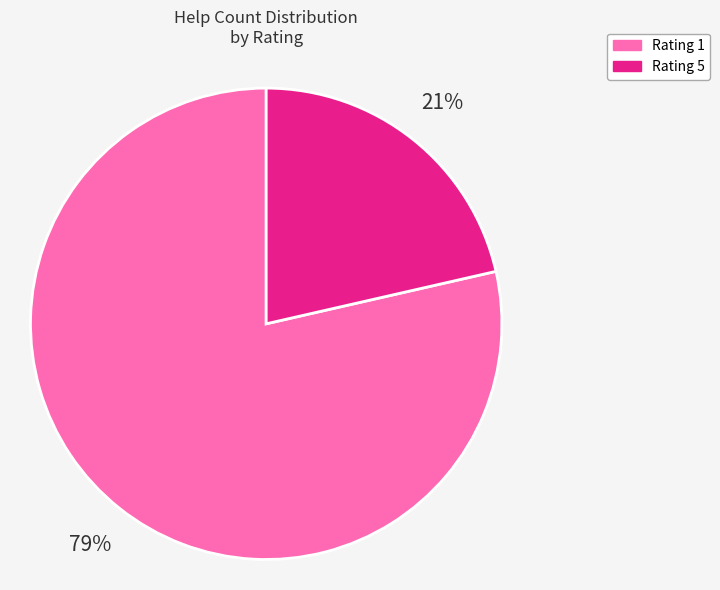

Is it true that Rating 5 is 21% of the pie?

True